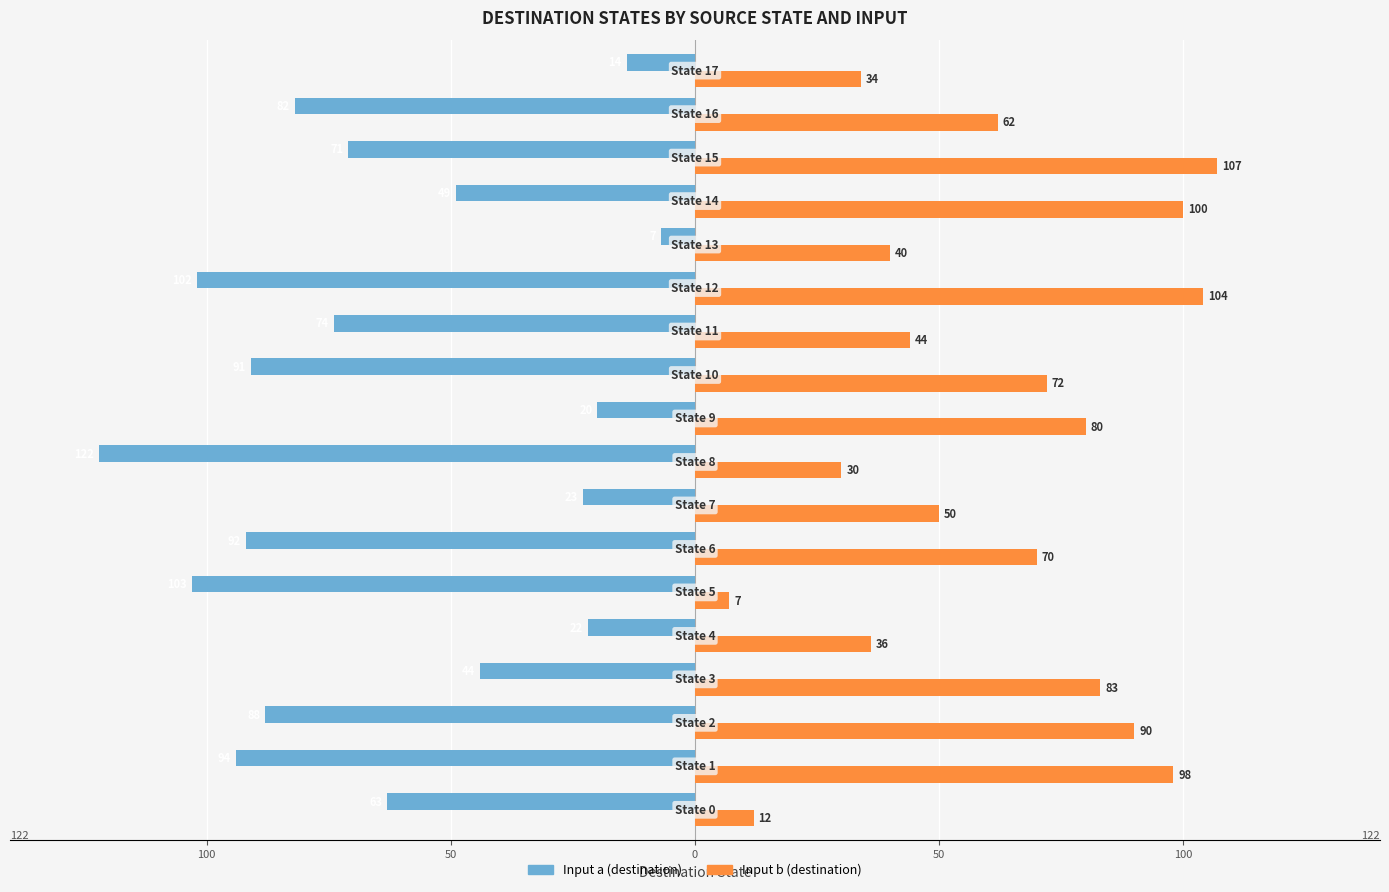

What are all the series names shown in the legend?

Input a (destination), Input b (destination)